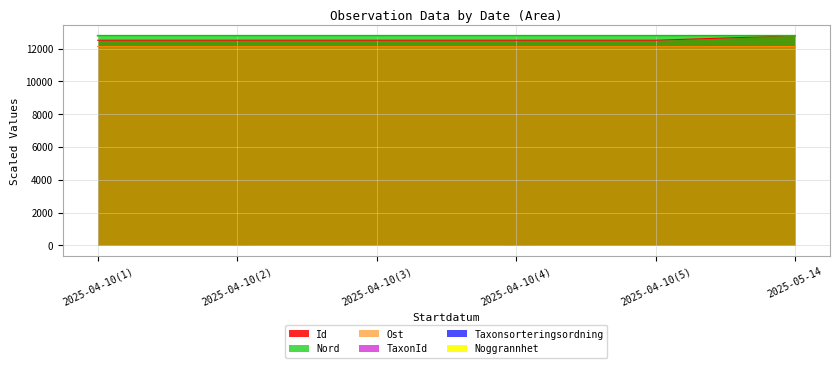

True or false: Nord has a value of 12785.7 at 2025-05-14.

True